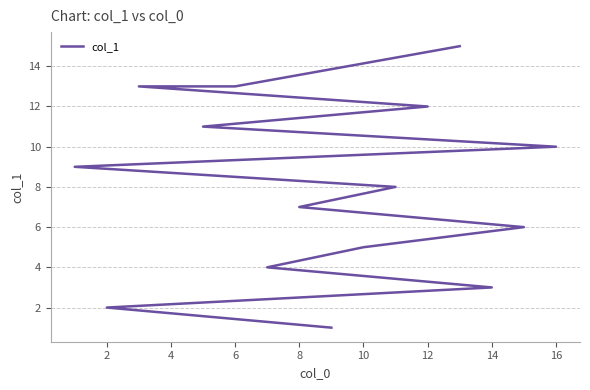

How many values are below 8?

7